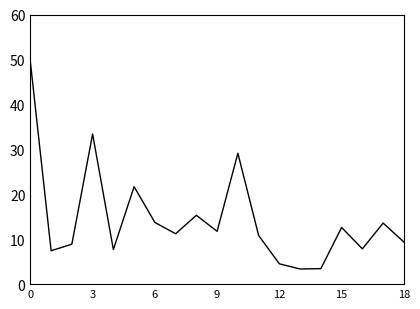

How many interior local valleys (lower than both neighbors) does the data have?

6